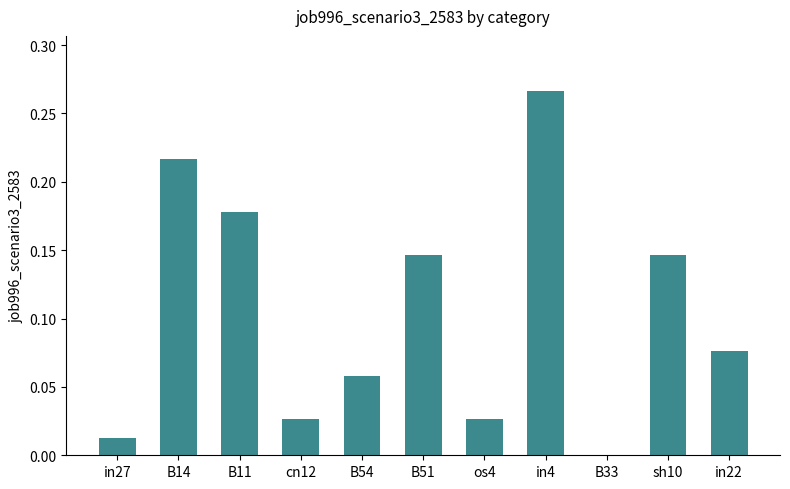

Which has a higher value, in27 or B11?

B11